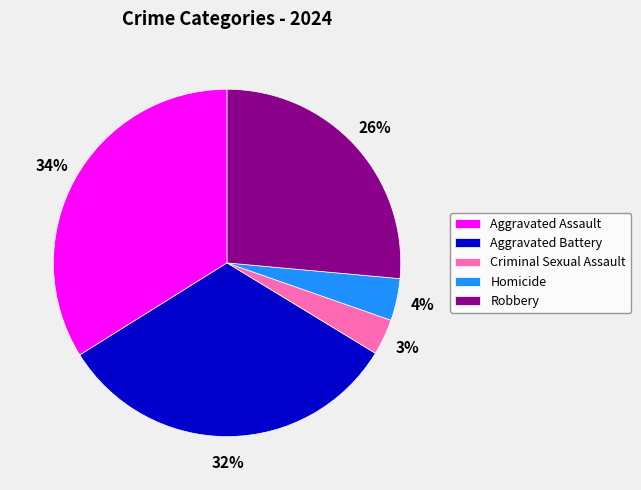

What percentage is the Criminal Sexual Assault slice, to the nearest percent?

3%